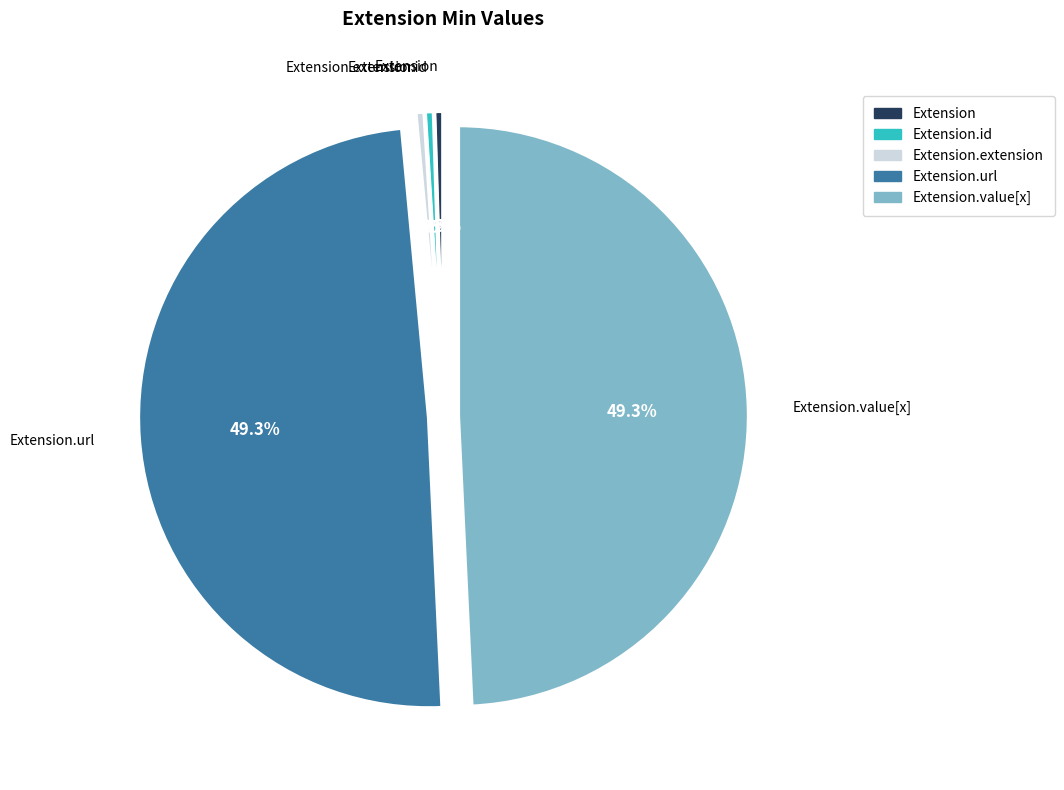

Does any single category account for the majority?

No